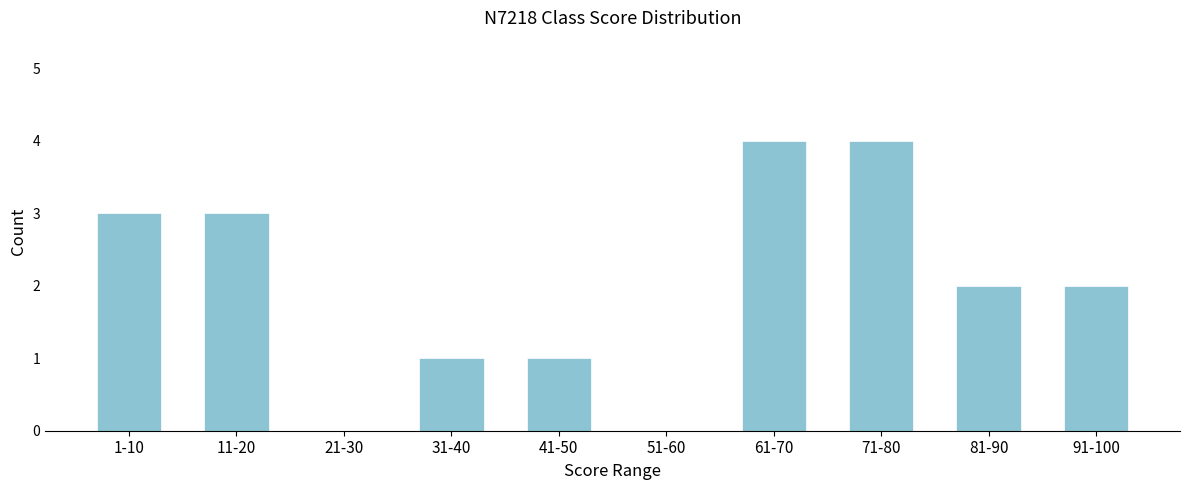

Reading left to right, transcribe all the data shown in this chart.

1-10=3	11-20=3	21-30=0	31-40=1	41-50=1	51-60=0	61-70=4	71-80=4	81-90=2	91-100=2